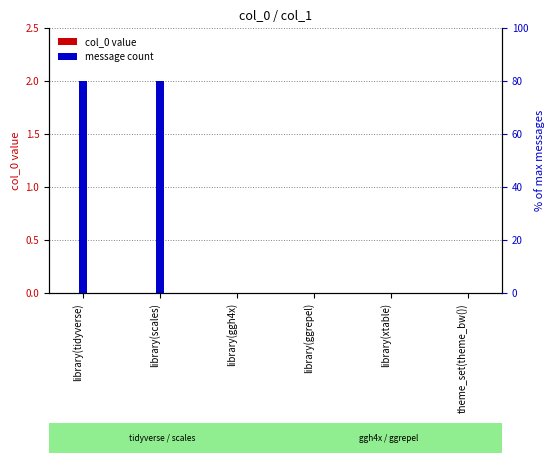

Reading right to left, what are all the values shown in this chart?

col_0 (library calls): theme_set(theme_bw())=0	library(xtable)=0	library(ggrepel)=0	library(ggh4x)=0	library(scales)=0	library(tidyverse)=0
message count: theme_set(theme_bw())=0	library(xtable)=0	library(ggrepel)=0	library(ggh4x)=0	library(scales)=2	library(tidyverse)=2